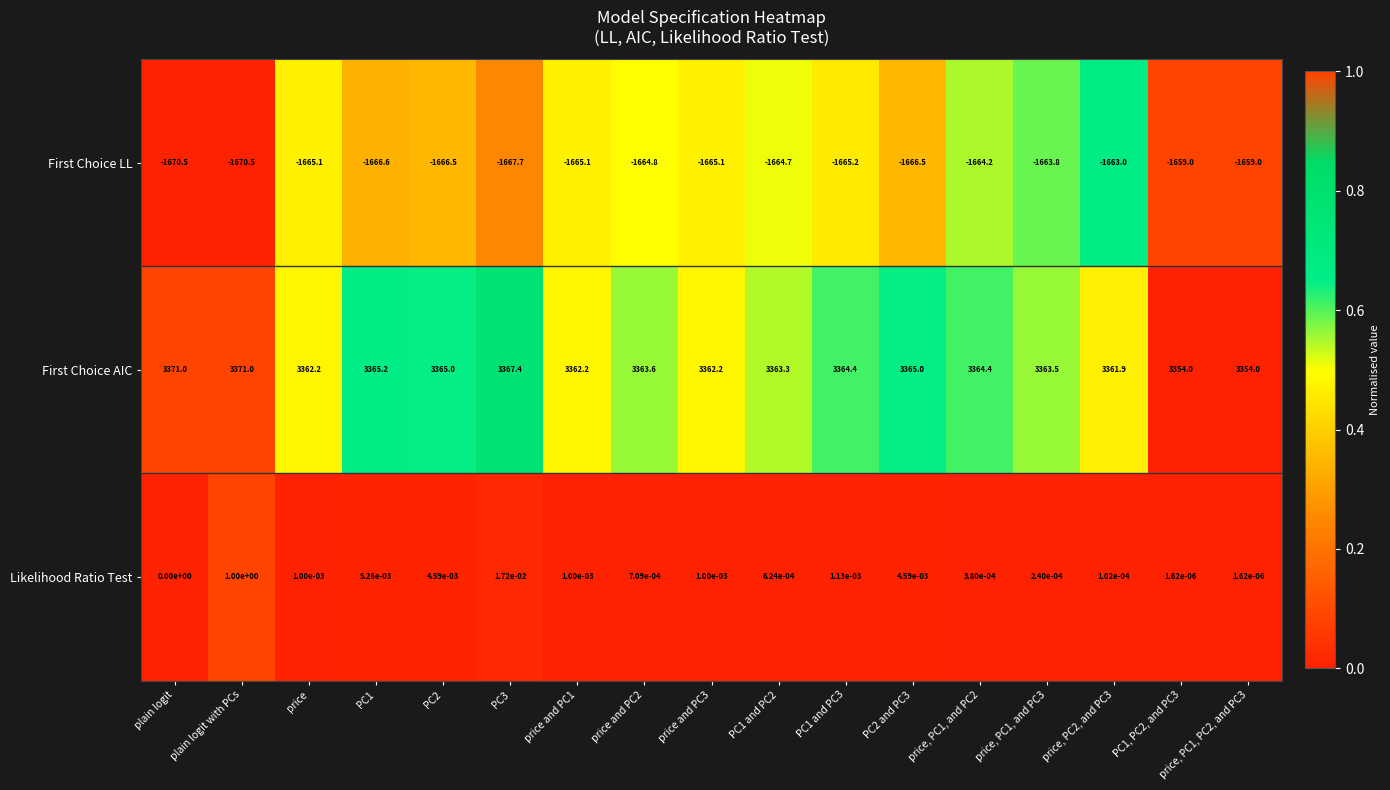

List the series in order of their peak value, highest first.

First Choice AIC, Likelihood Ratio Test, First Choice LL